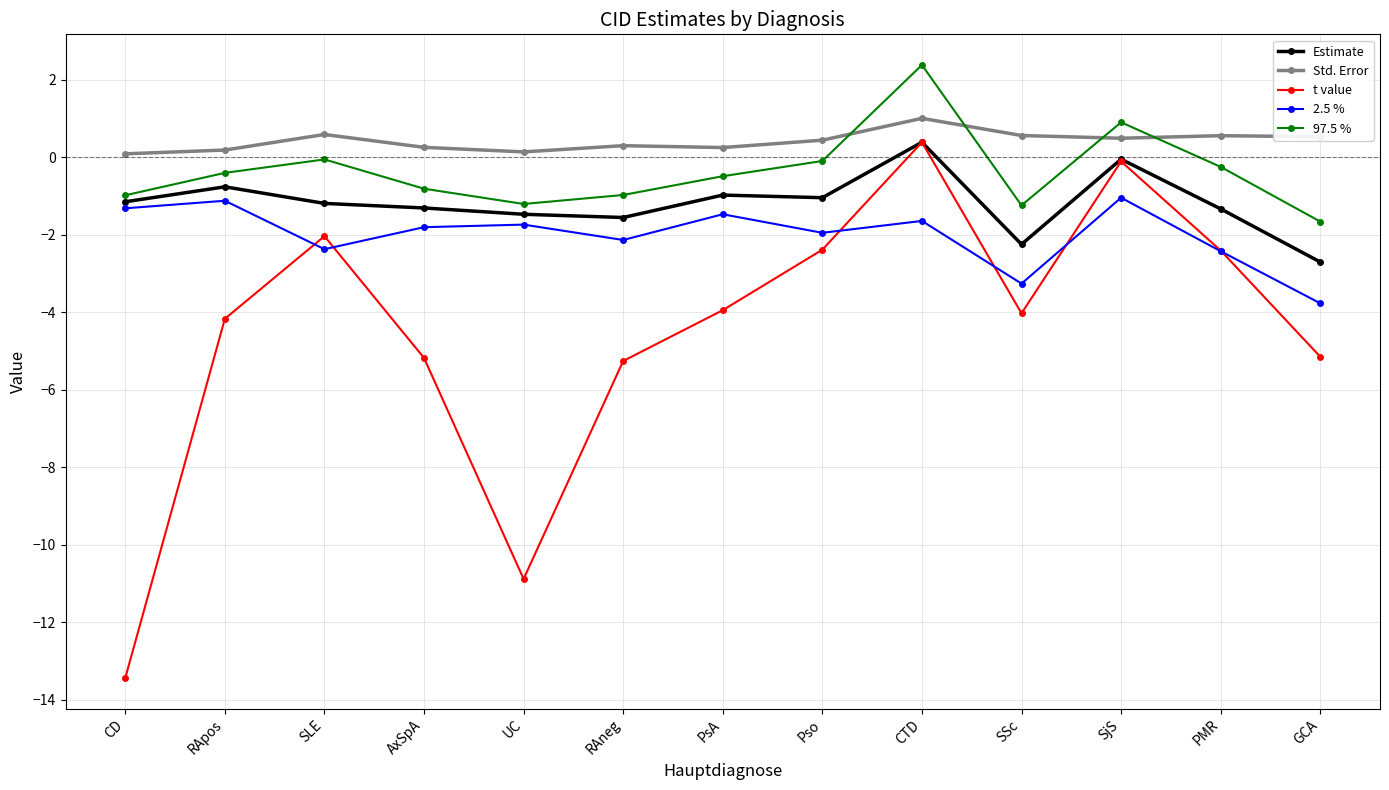

The value of 97.5 % at RAneg is -1.0. True or false?

True